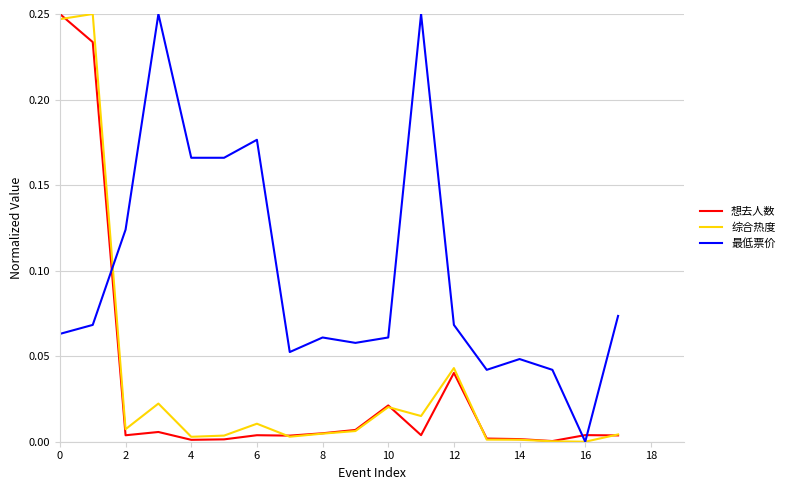

Which series ends up on top after the final intersection of 最低票价 and 想去人数?

最低票价